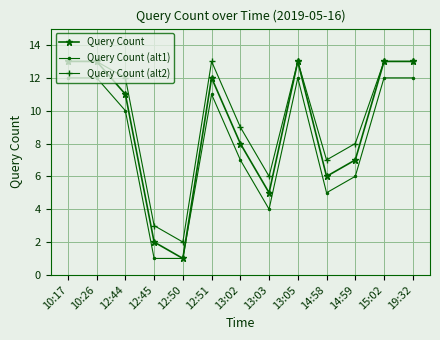

Is this an area chart (filled region under the line)?

No